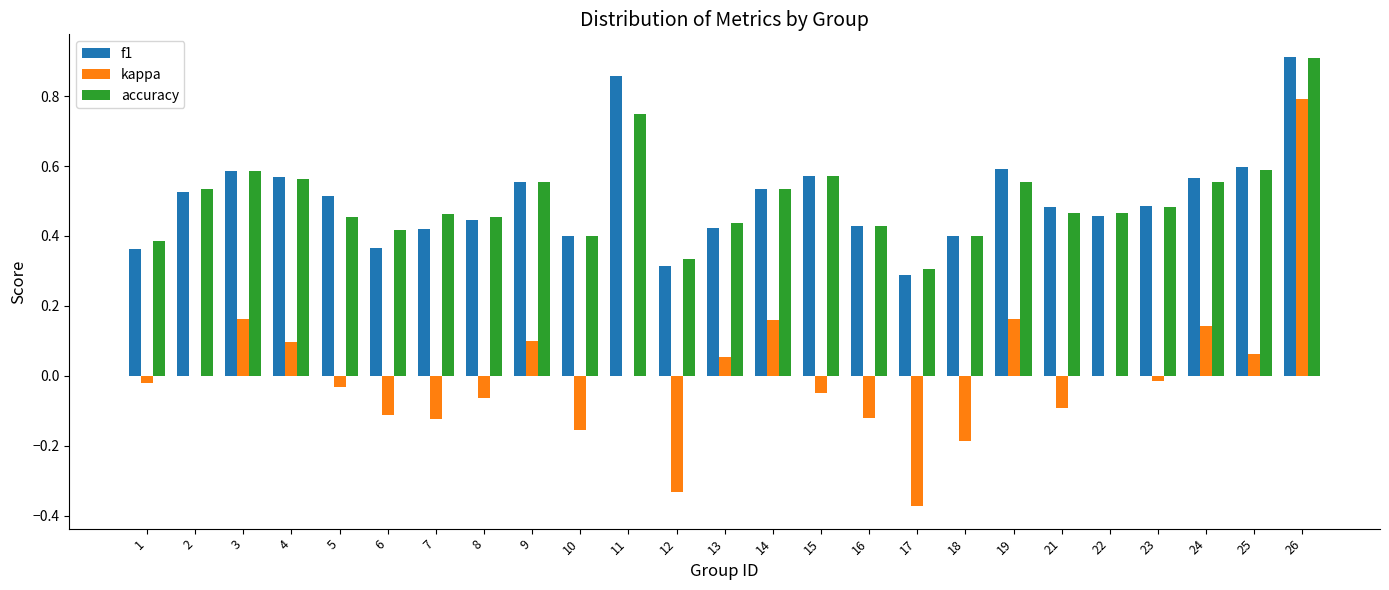

At which category is the sum across all series the highest?

26